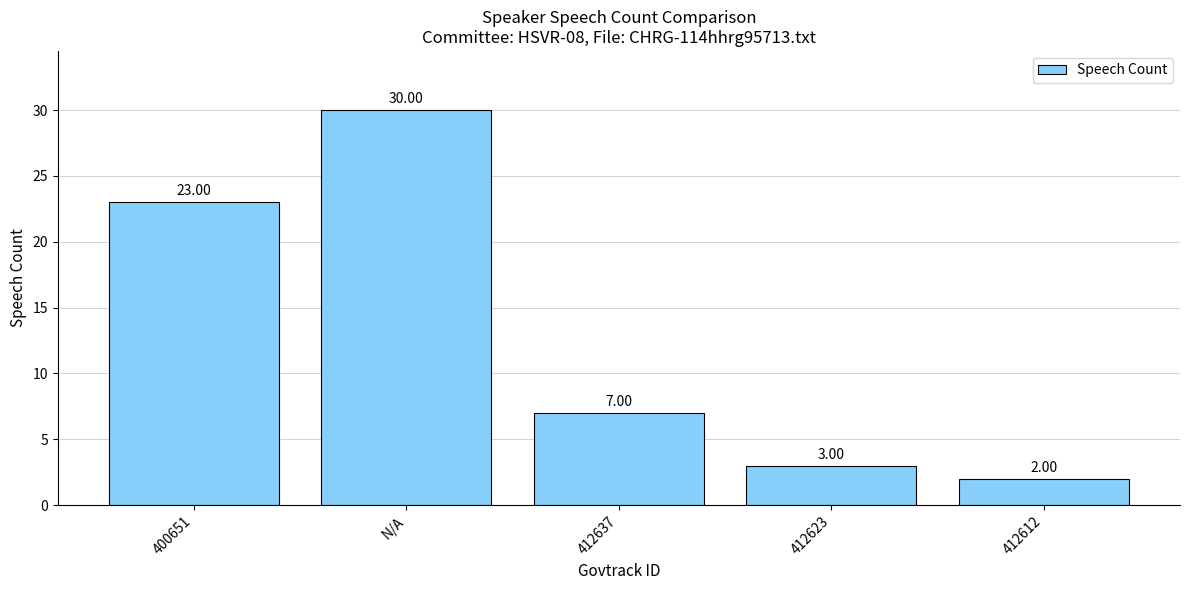

Rank the categories by value from highest to lowest.

N/A, 400651, 412637, 412623, 412612